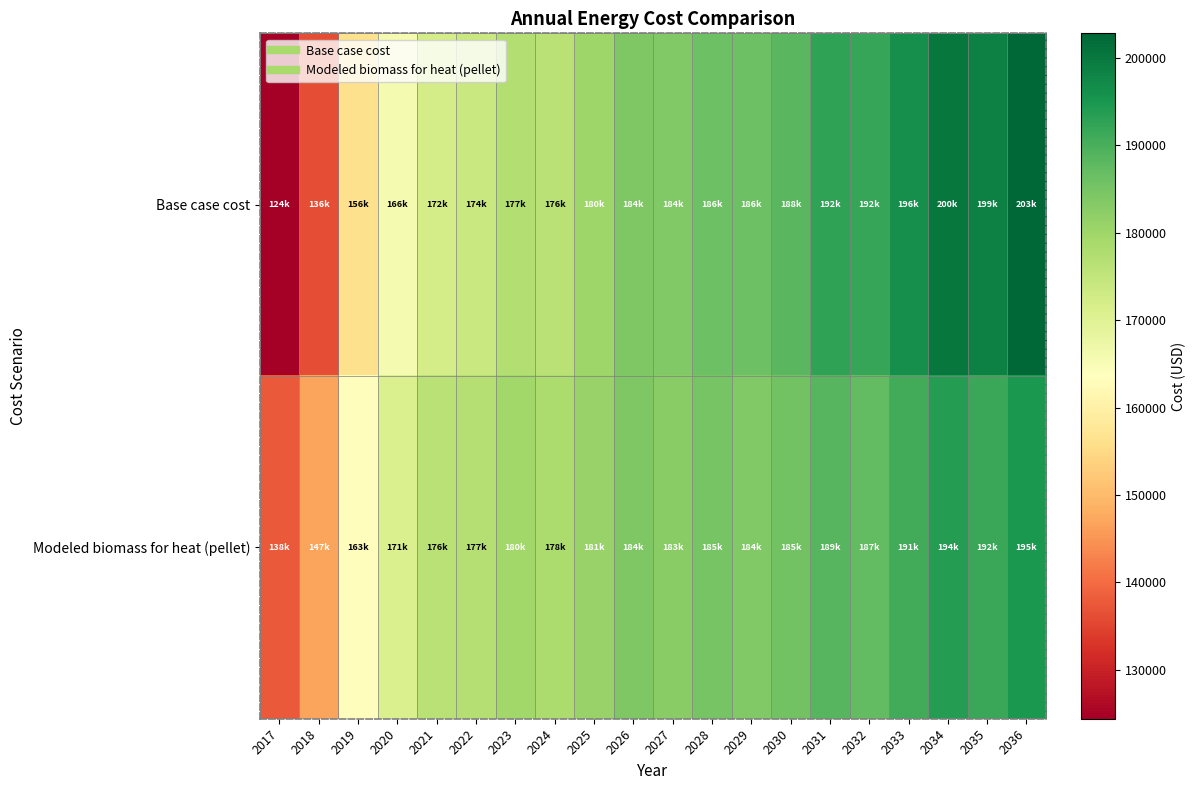

Which category has the highest value across all series?

2036